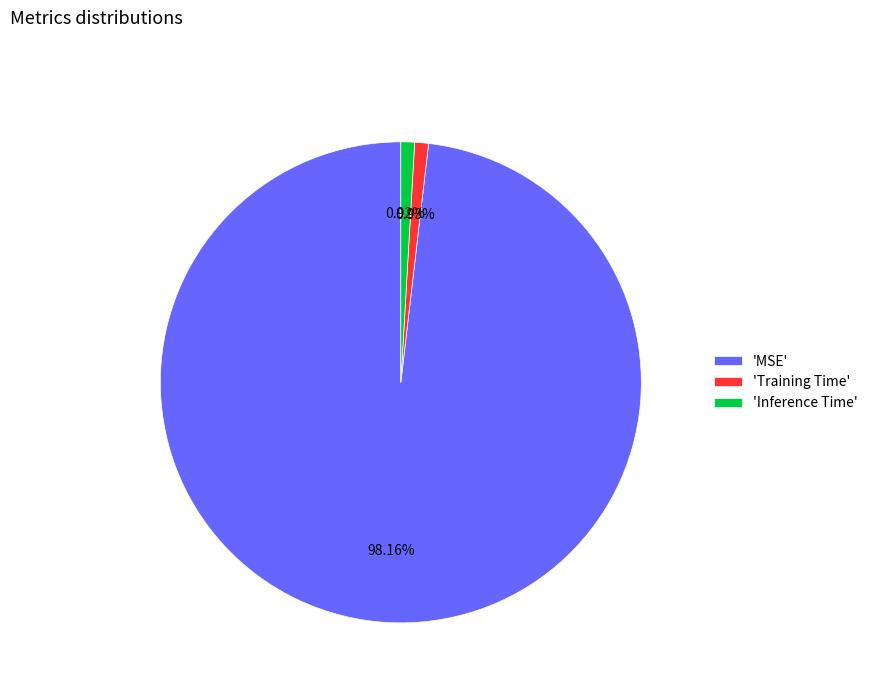

Combined, do 'Training Time' and 'Inference Time' account for over 50%?

No